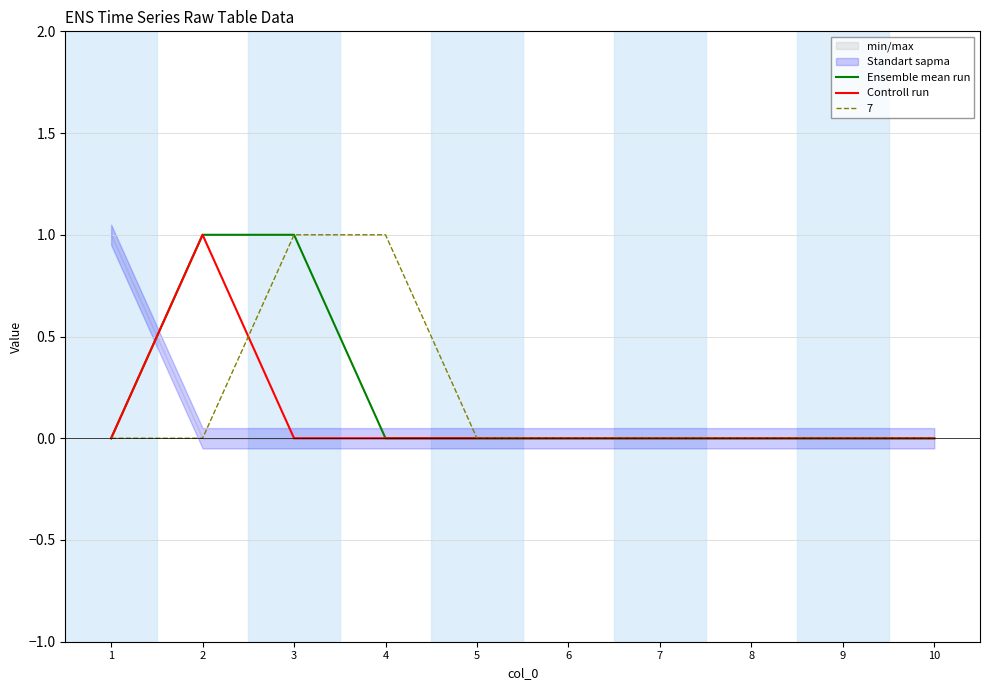

Which category has the highest value across all series?

2